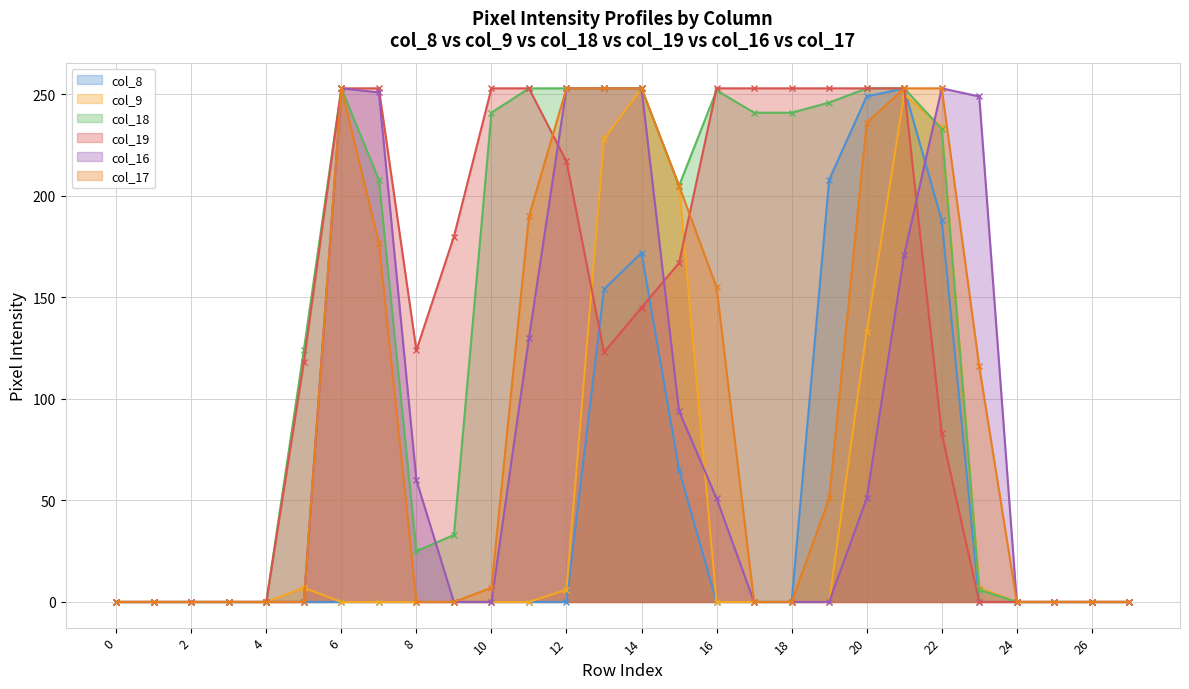

What are all the series names shown in the legend?

col_8, col_9, col_18, col_19, col_16, col_17